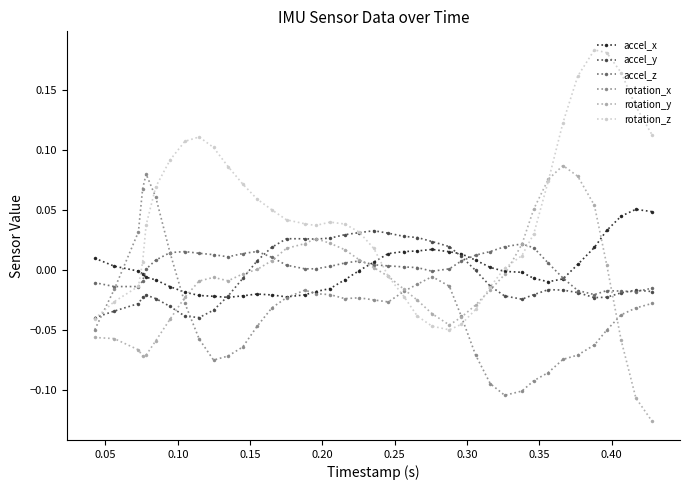

What are all the series names shown in the legend?

accel_x, accel_y, accel_z, rotation_x, rotation_y, rotation_z